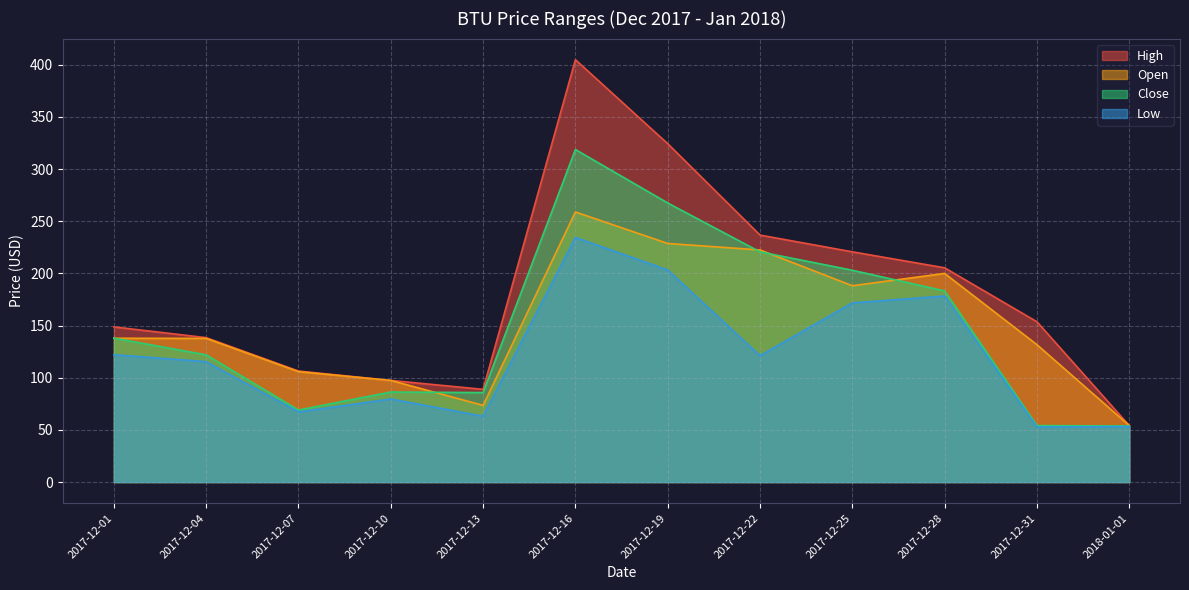

At how many categories does at least one series exceed 80?

11